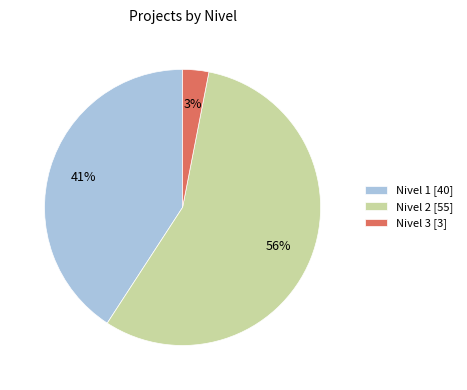

Is the sum of Nivel 1 [40] and Nivel 3 [3] greater than half?

No